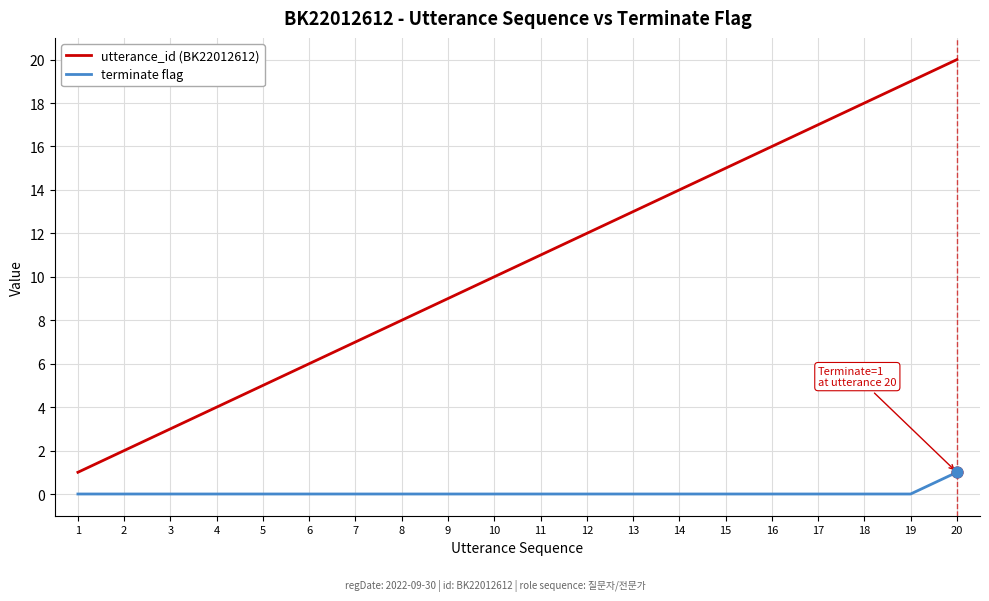

Which series has the widest spread of values?

utterance_id (BK22012612)